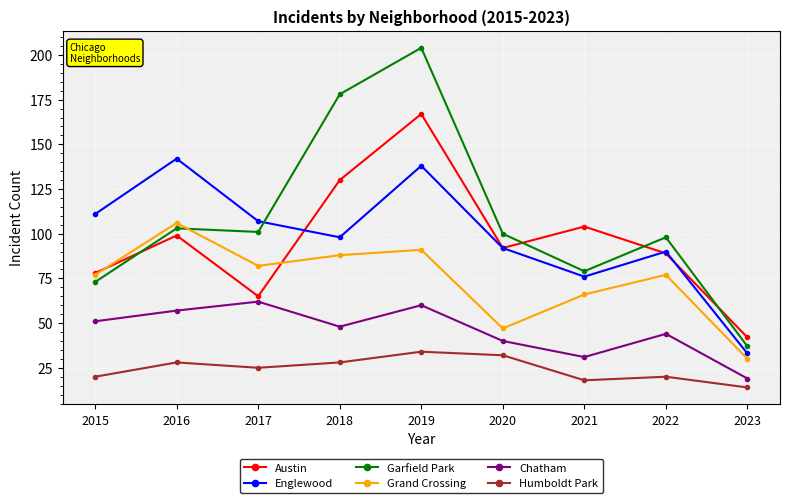

What is the spread (max minus min) of values at 2022?

78